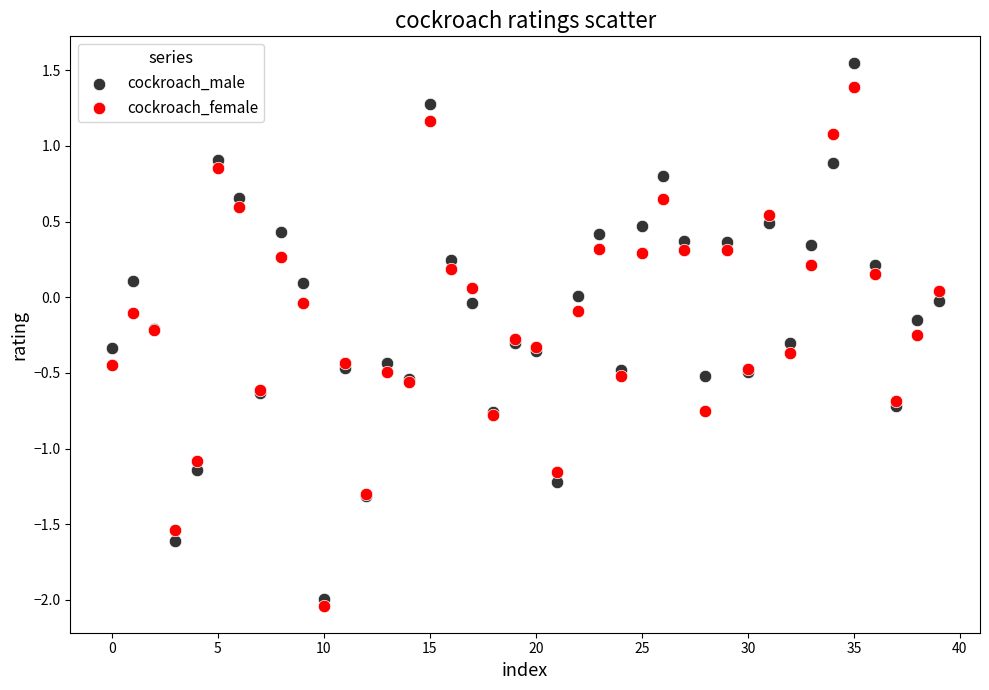

Which series has the widest spread of Y values?

cockroach_male